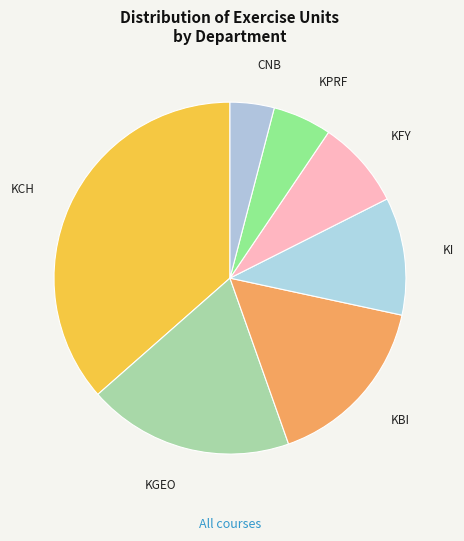

The CNB slice represents 4% of the pie. True or false?

True